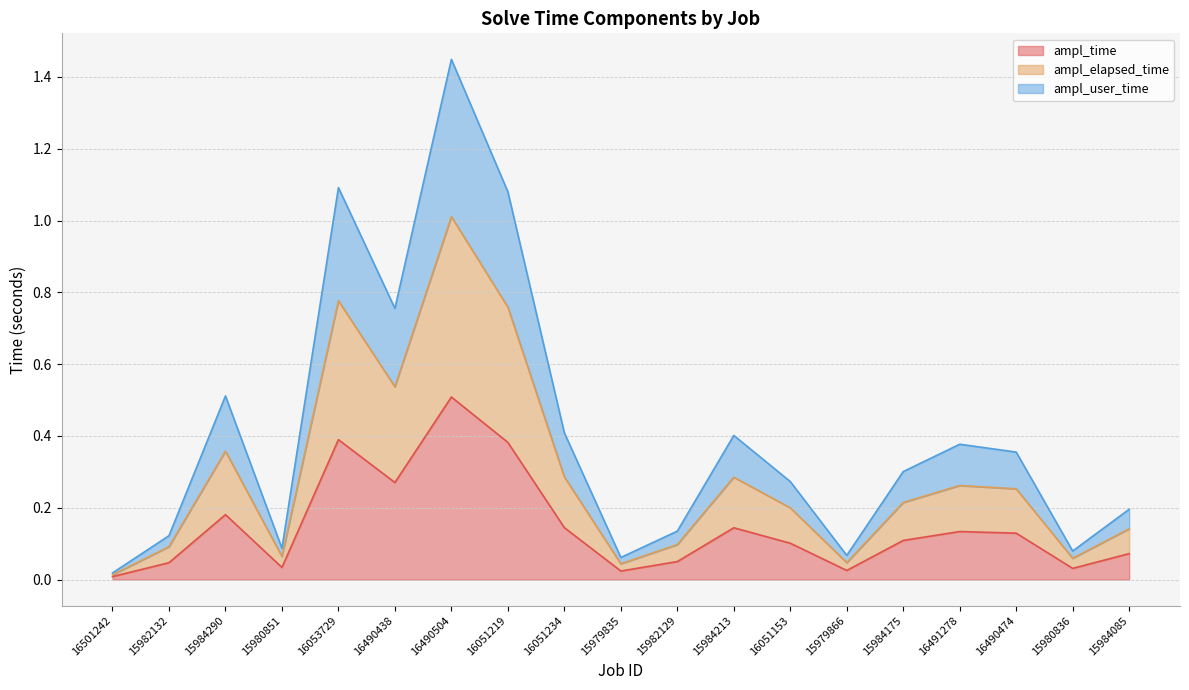

What is the label of the 18th point from the right?

15982132